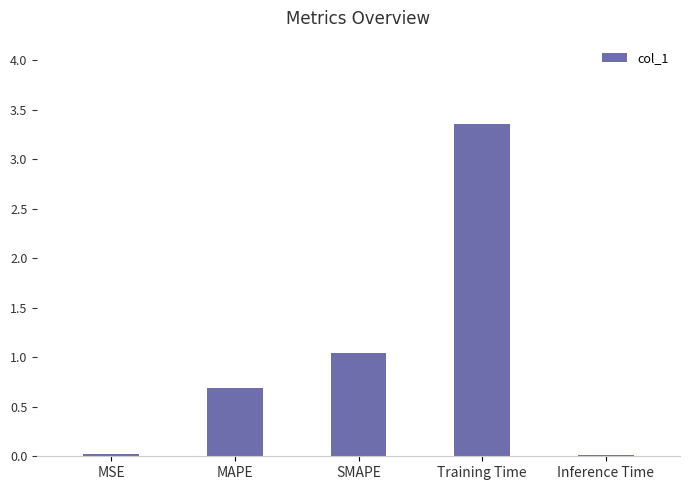

What is the sum of all values?

5.1